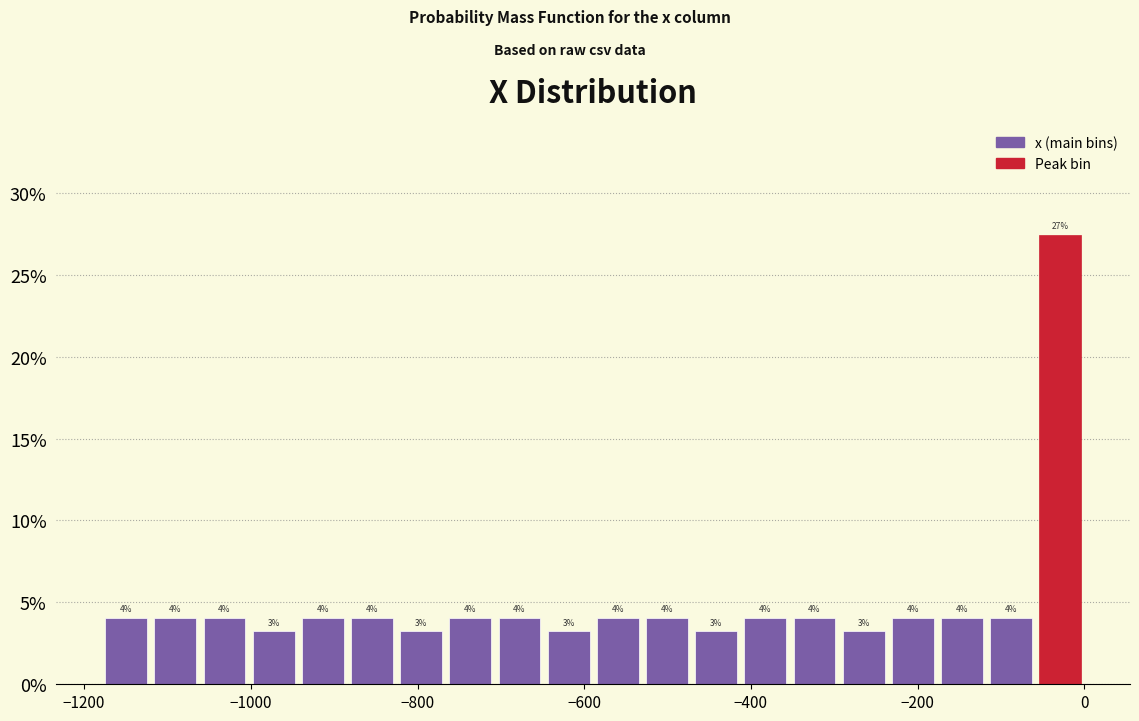

Read against the x-axis, roughly where is the centre of the tallest bar?

-20